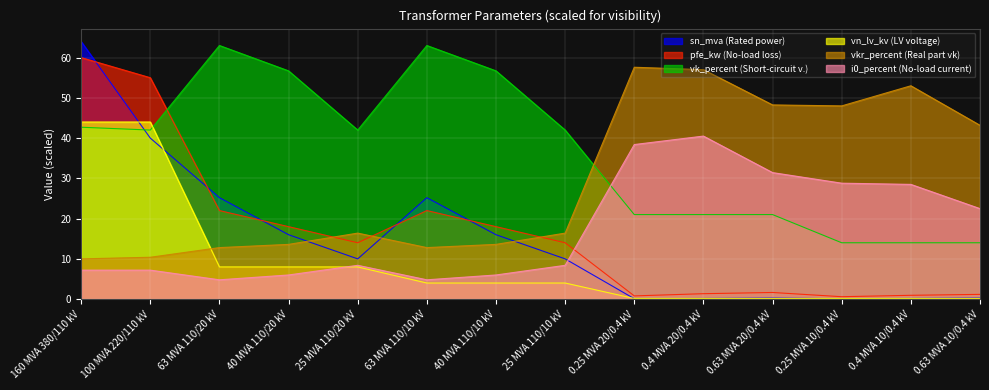

Where do vkr_percent and vn_lv_kv first cross each other?

100 MVA 220/110 kV and 63 MVA 110/20 kV